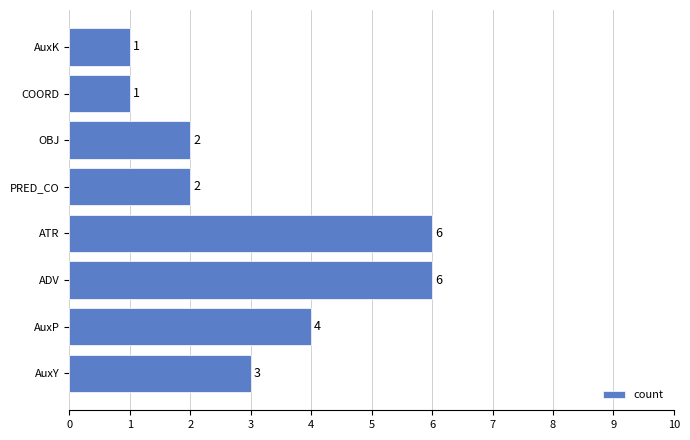

What is the ratio of the value at ATR to the value at ADV?

1.0